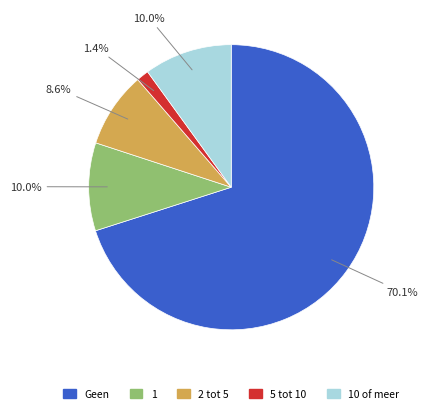

Is there a majority slice in this chart?

Yes